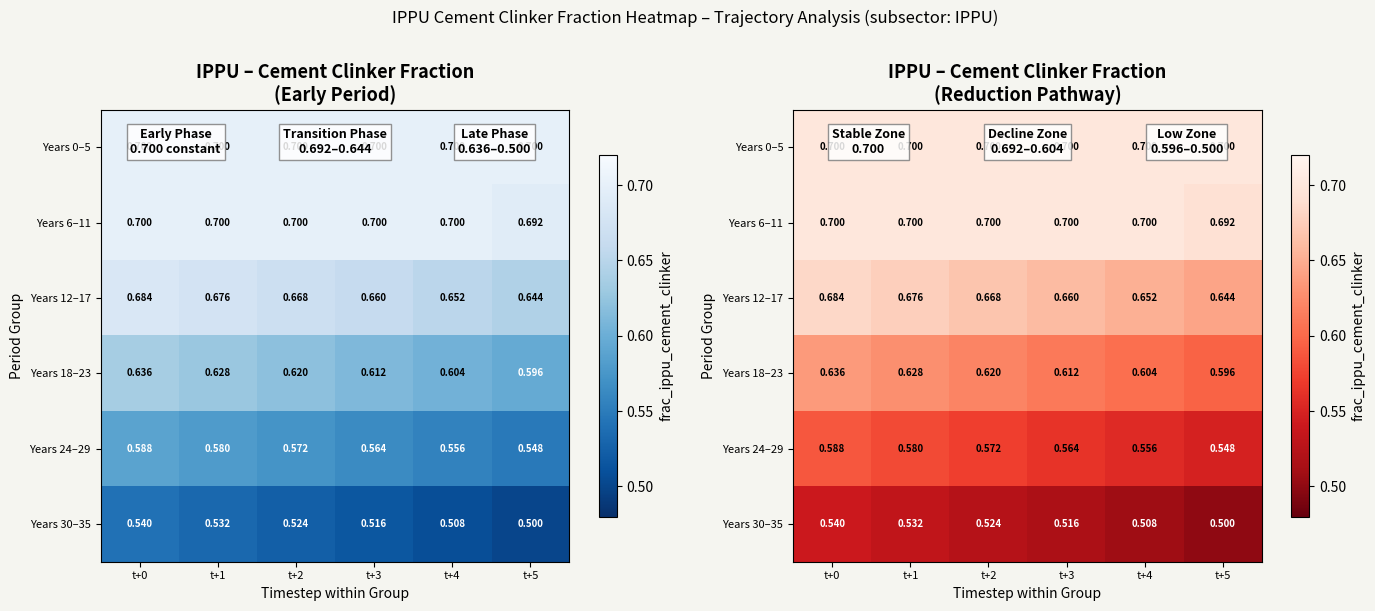

At which category is the sum across all series the highest?

t+0